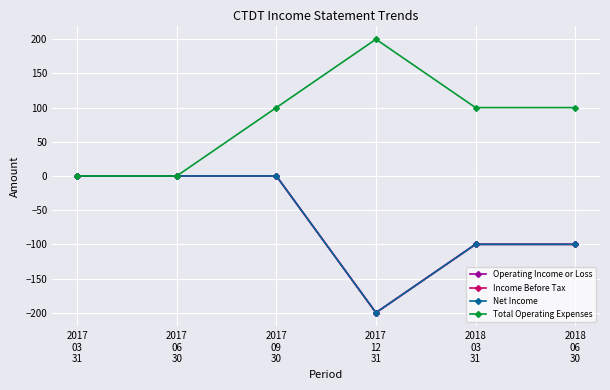

What is the total value across all series at 2017
12
31?

-400